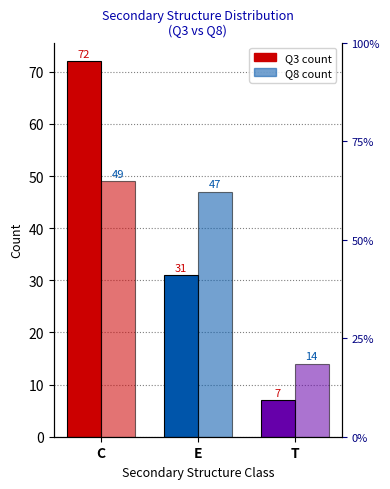

What is the maximum value for Q3?

72